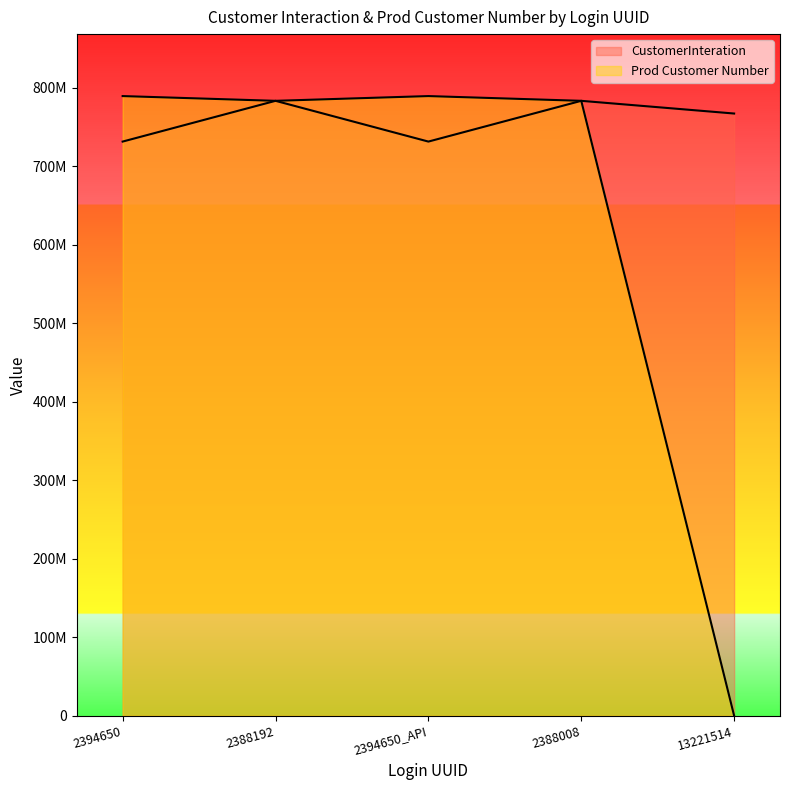

The value of Prod Customer Number at 13221514 is -462171278. True or false?

False